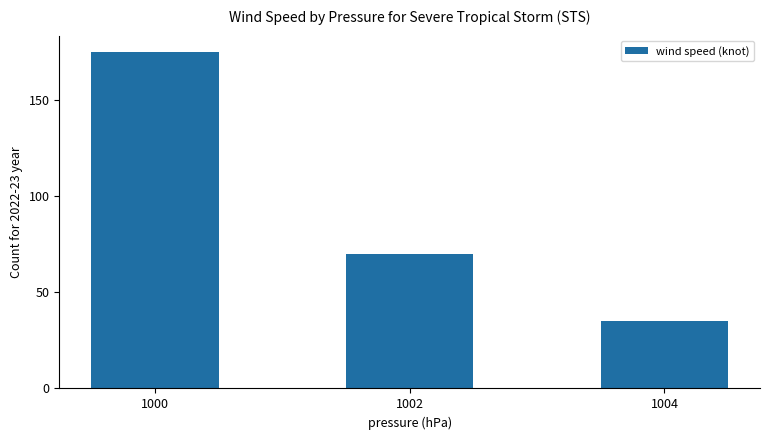

Where is the data nearest to the value 105?

1002